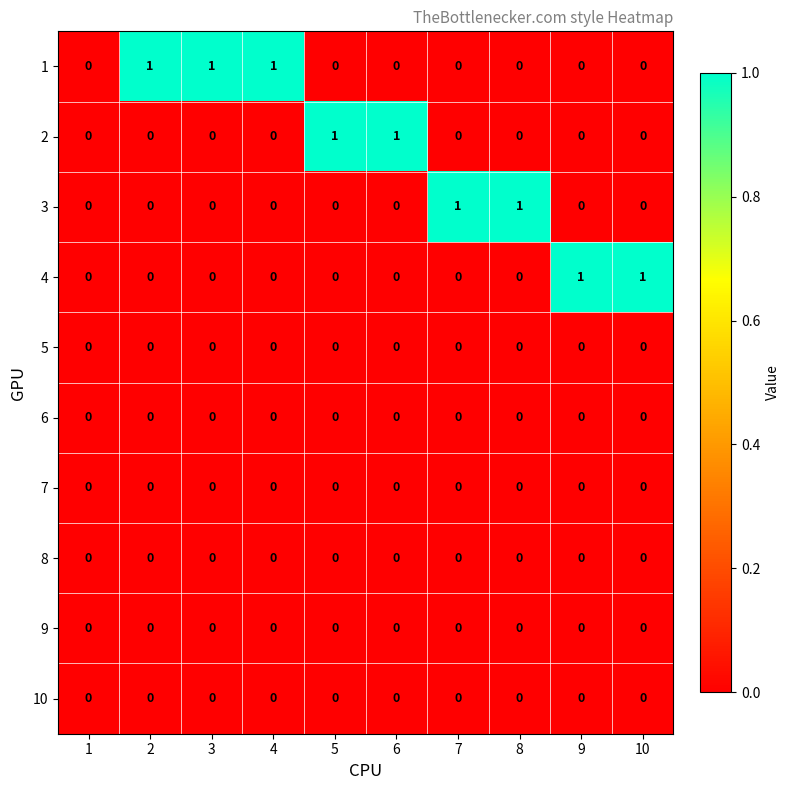

The 1 series shows 2 at 3. True or false?

False